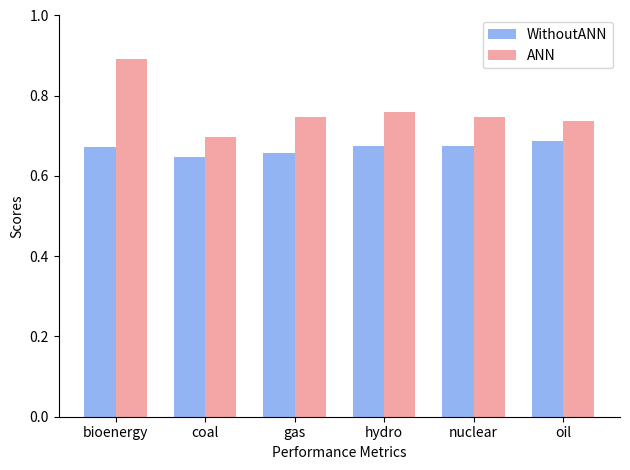

Which label corresponds to the largest value in the chart?

bioenergy